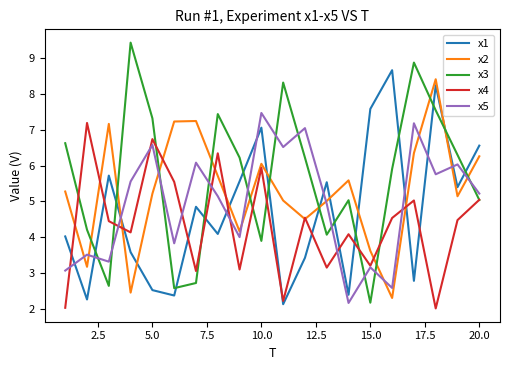

Which series has the largest total across all categories?

x3